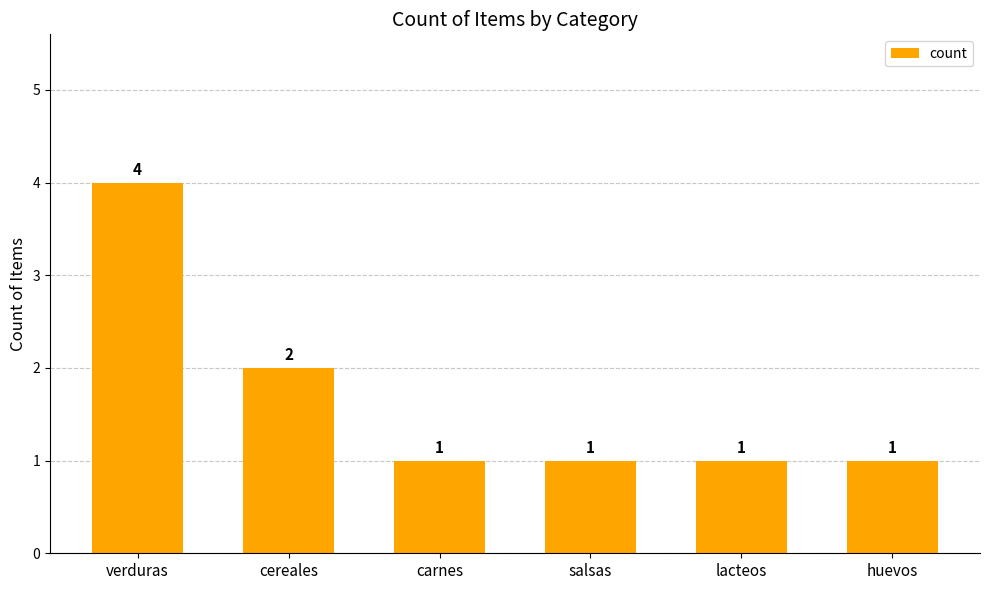

What is the difference between the values at carnes and cereales?

1